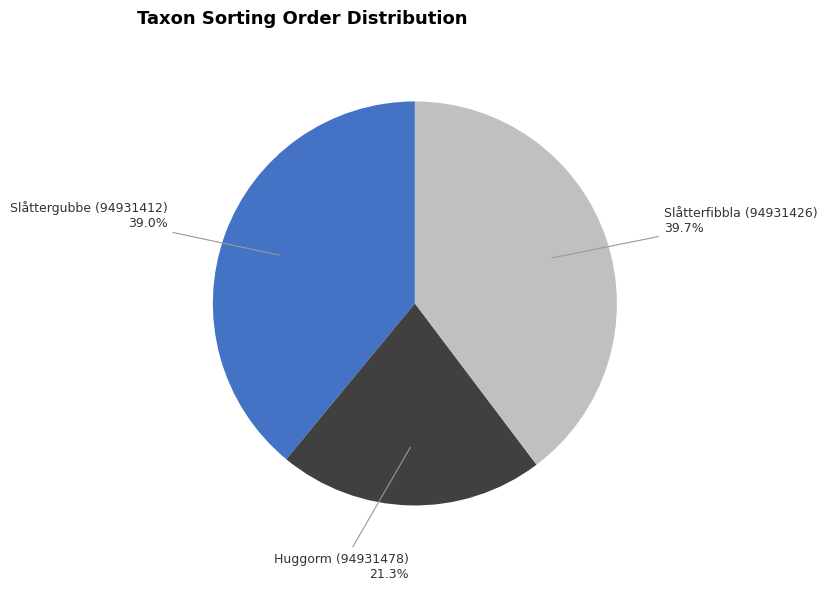

What is the ratio of the value at Huggorm (94931478) to the value at Slåtterfibbla (94931426)?

0.5